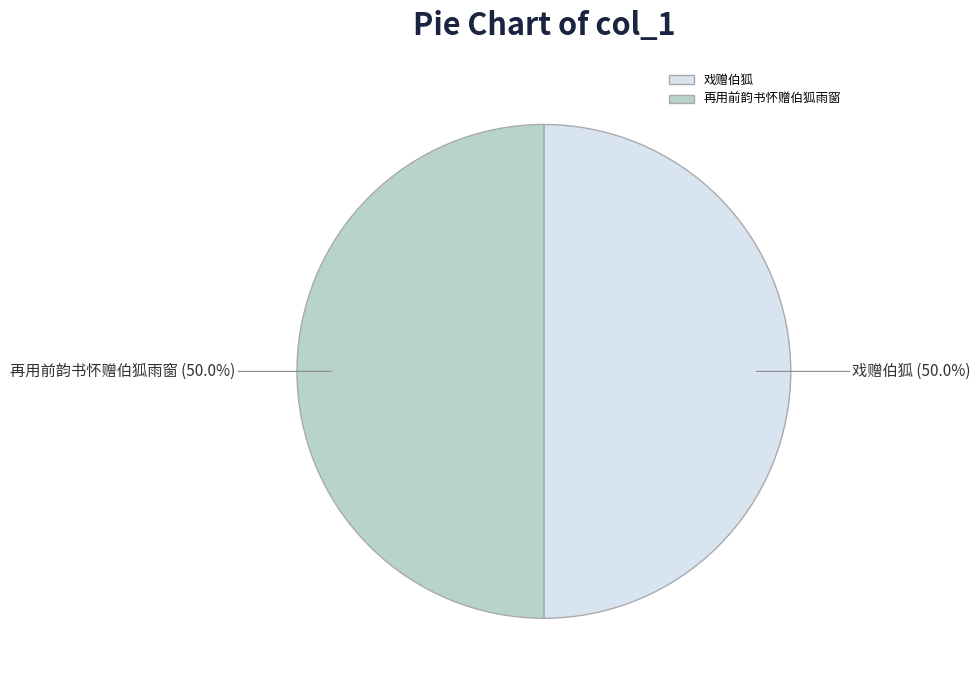

To the nearest percent, what percentage of the pie is 戏赠伯狐?

50%